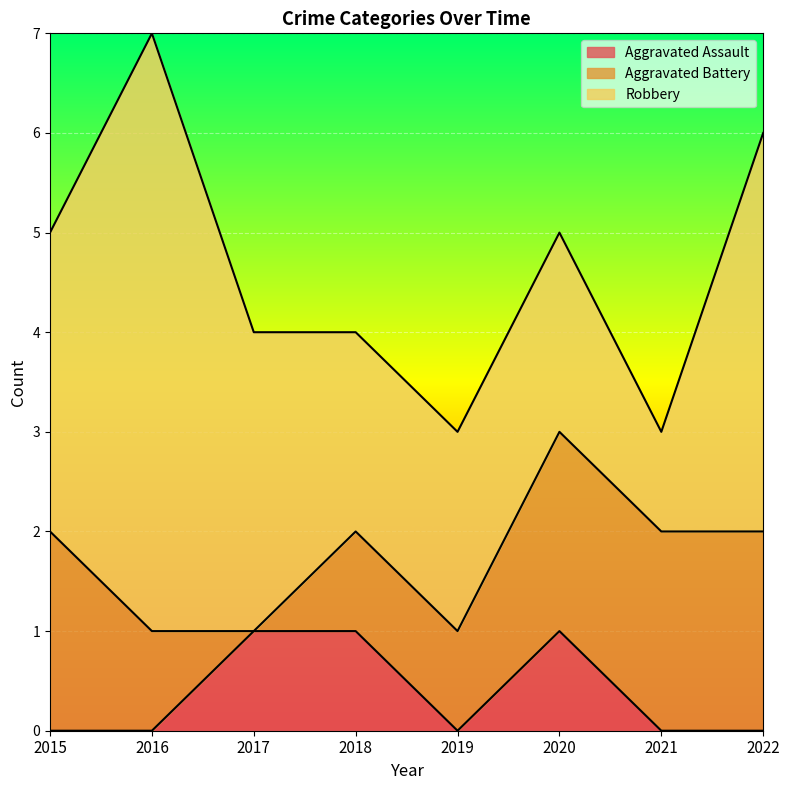

How many categories are shown in the chart?

8